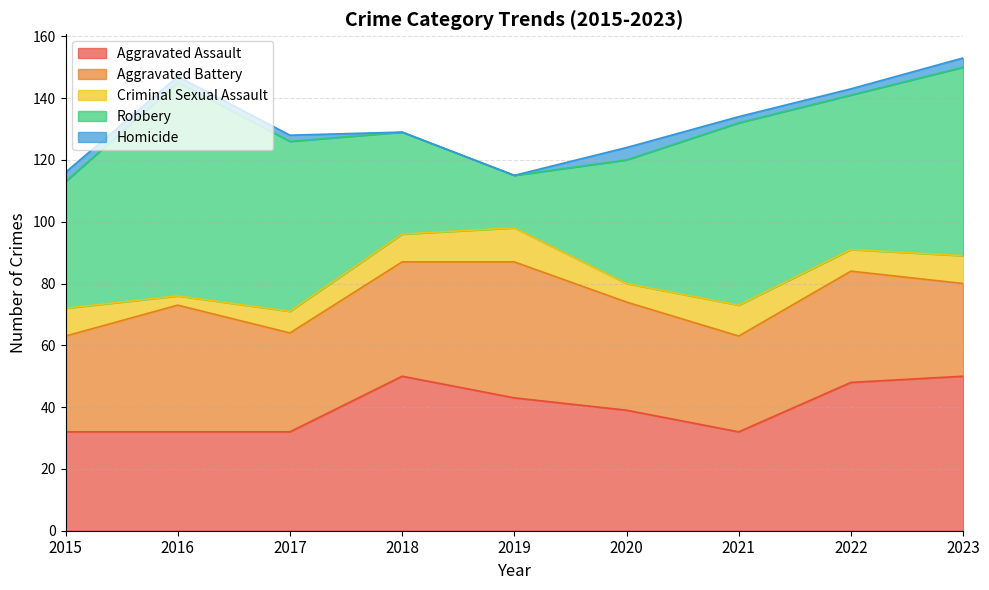

What is the difference between the maximum and minimum values in the Criminal Sexual Assault series?

8